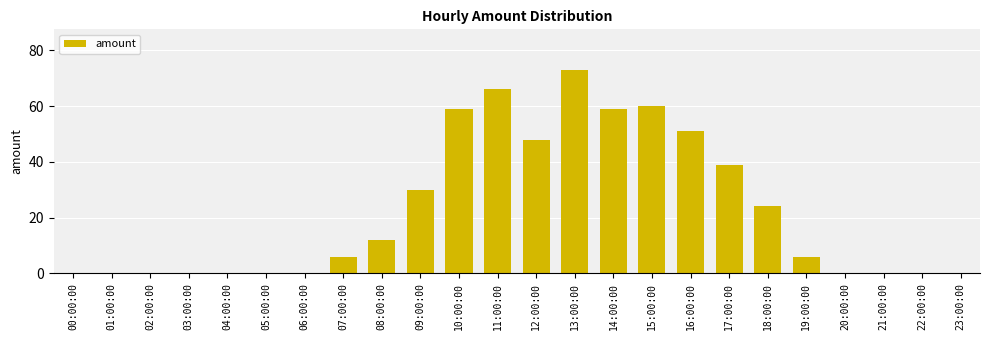

Are the bars horizontal?

No